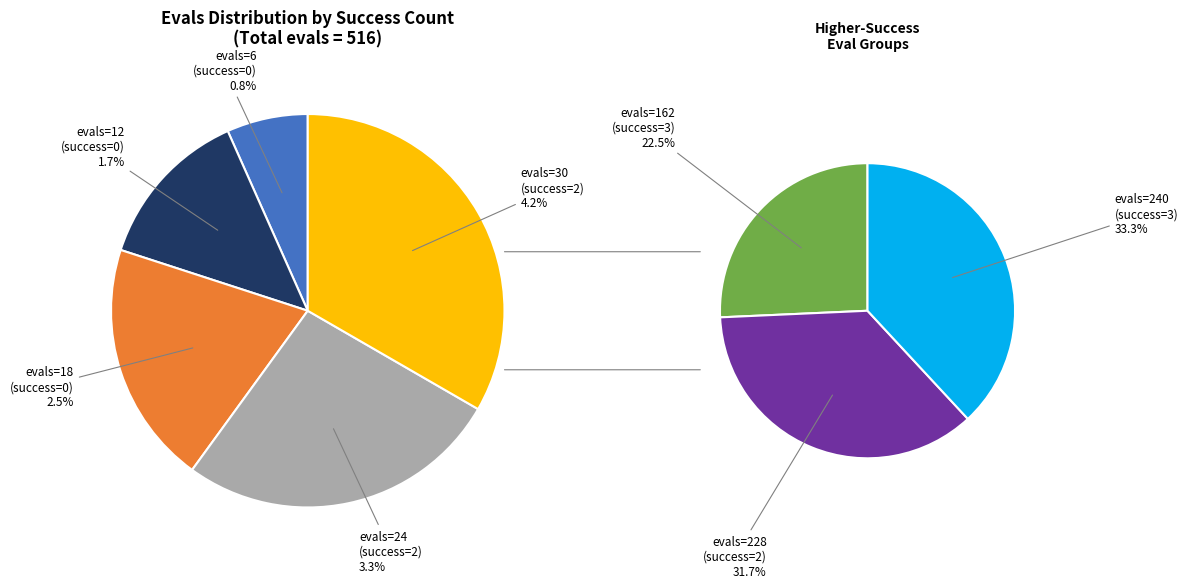

Is there a majority slice in this chart?

No